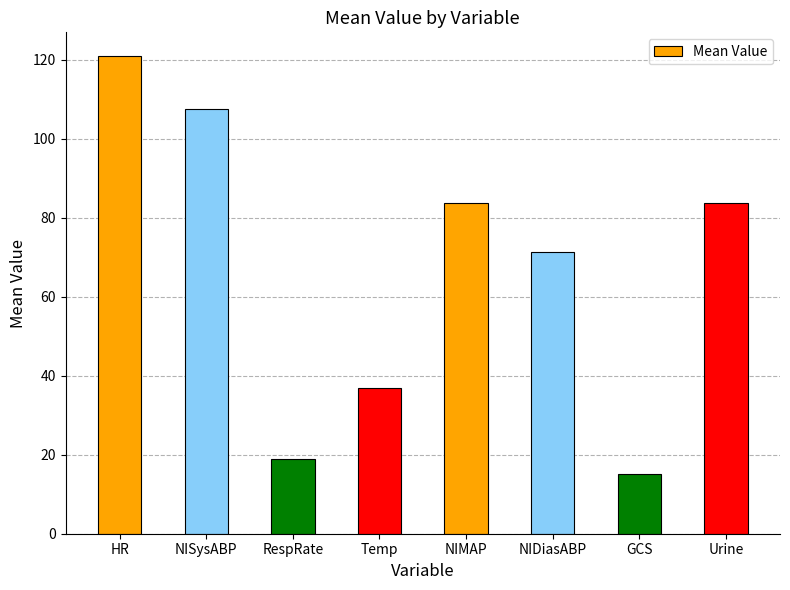

How many bars are there in total?

8